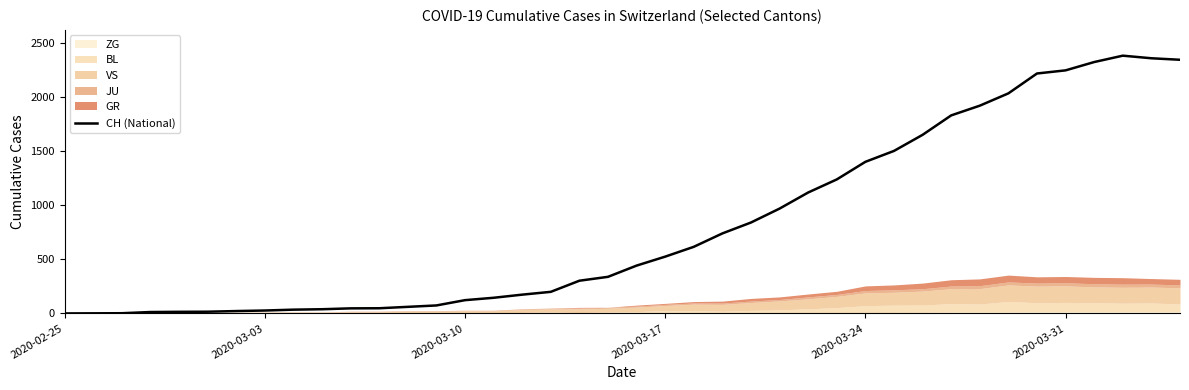

How many points are higher than both their immediate neighbors (excluding endpoints)?

1